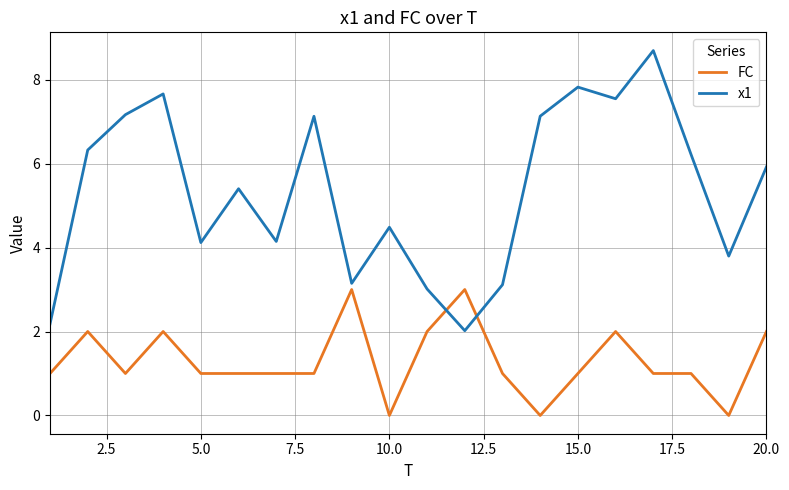

Does the chart have visible grid lines?

Yes